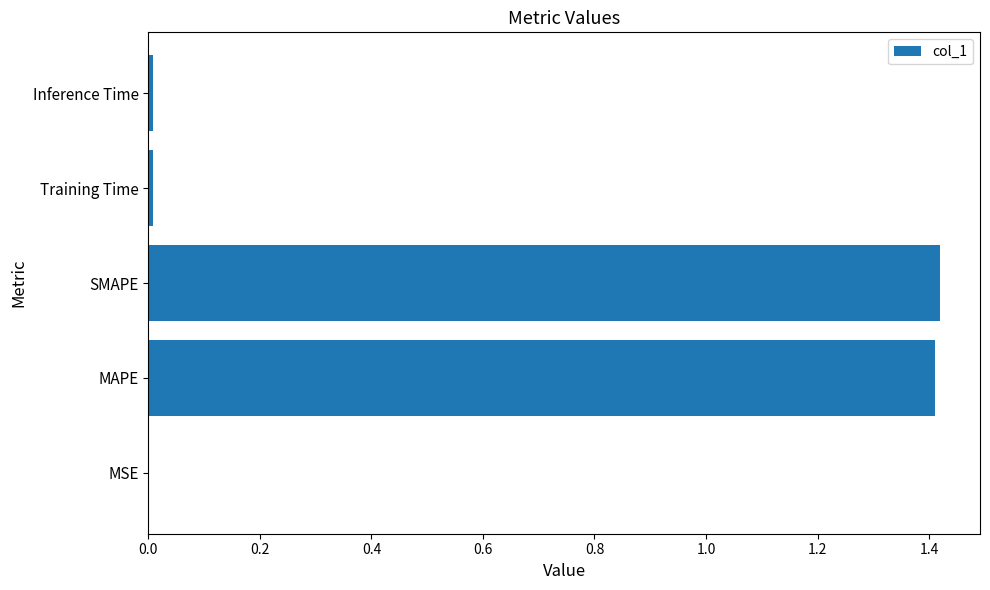

Does the chart contain stacked bars?

No